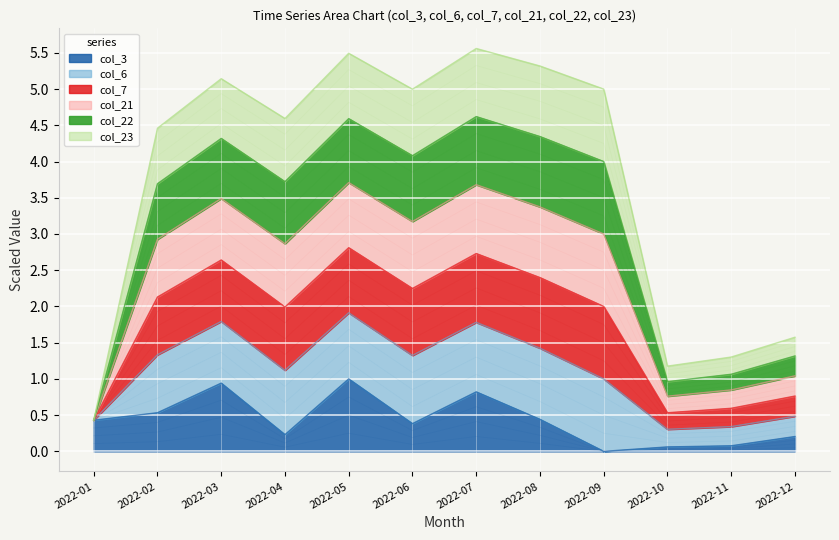

Is it true that col_3 equals 0.2 at 2022-08?

False